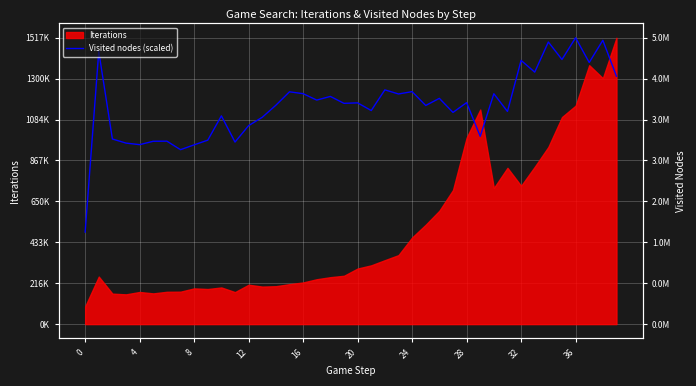

How many points are lower than both their immediate neighbors (excluding endpoints)?

14